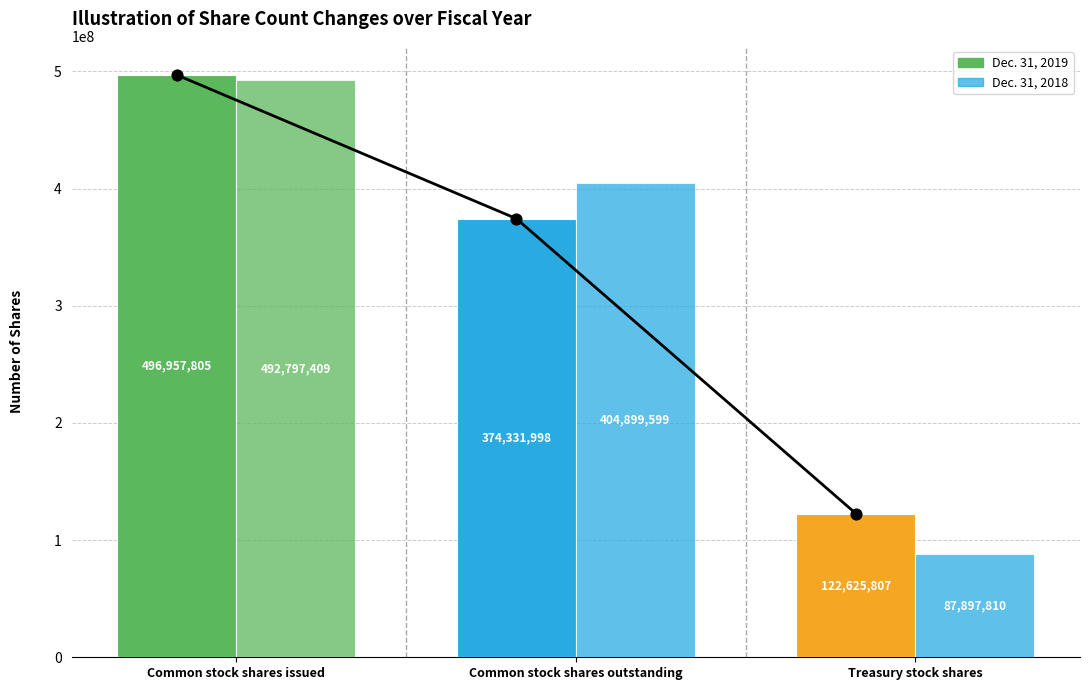

Which series contains the lowest Y value?

Dec. 31, 2018